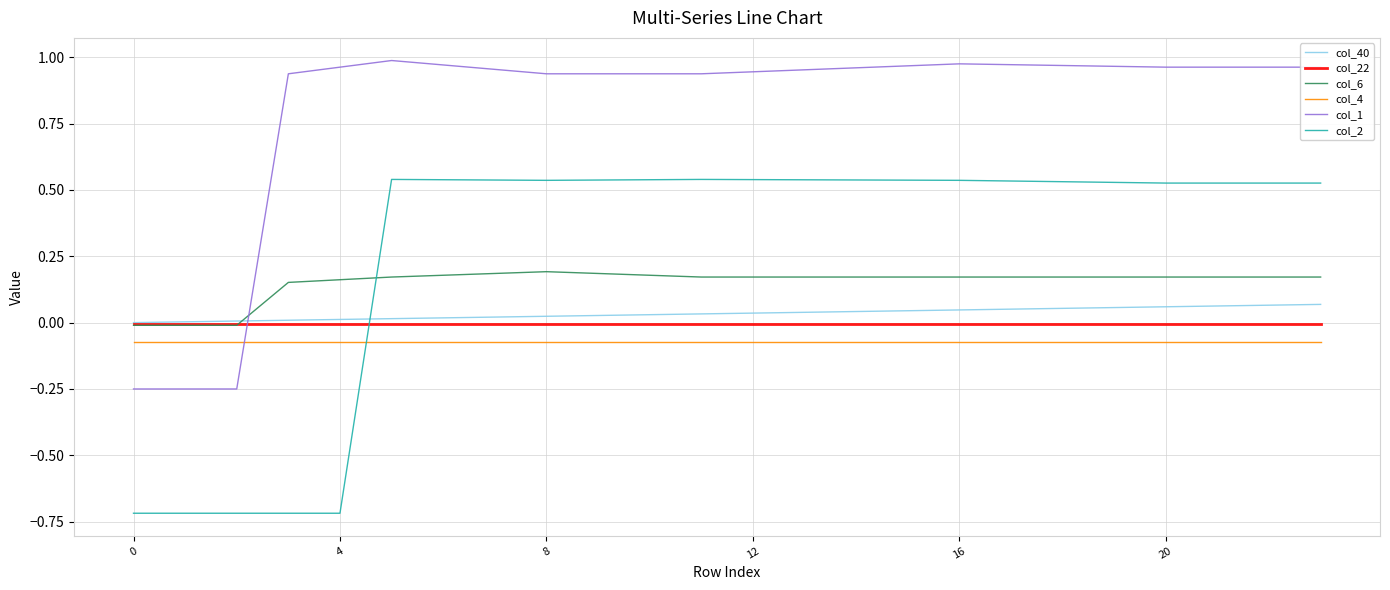

What is the lowest value of the col_2 series?

-0.7